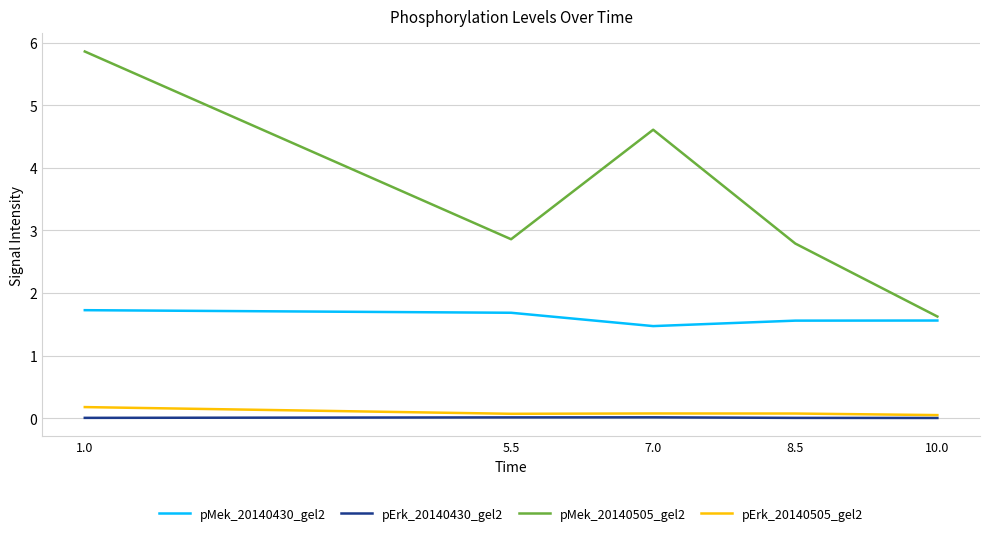

List the series in order of their peak value, highest first.

pMek_20140505_gel2, pMek_20140430_gel2, pErk_20140505_gel2, pErk_20140430_gel2